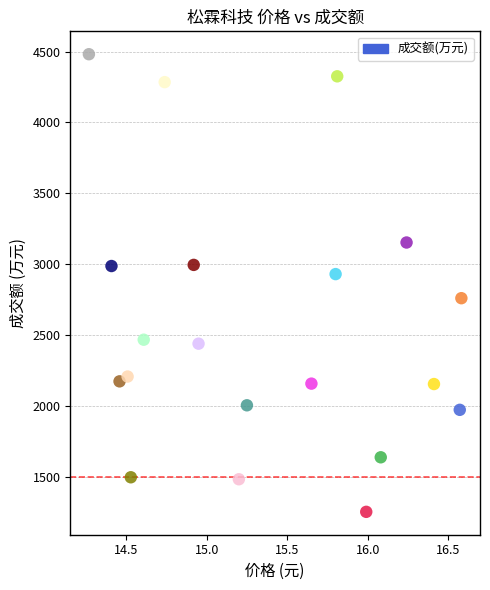

What is the range of Y values (max minus min)?

3230